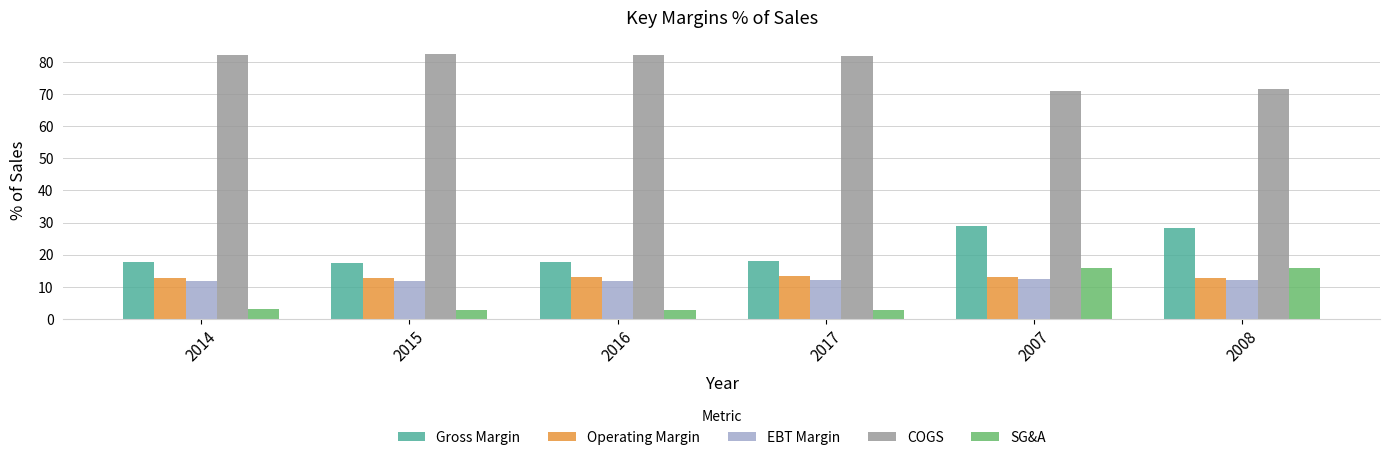

How many series are shown in this chart?

5